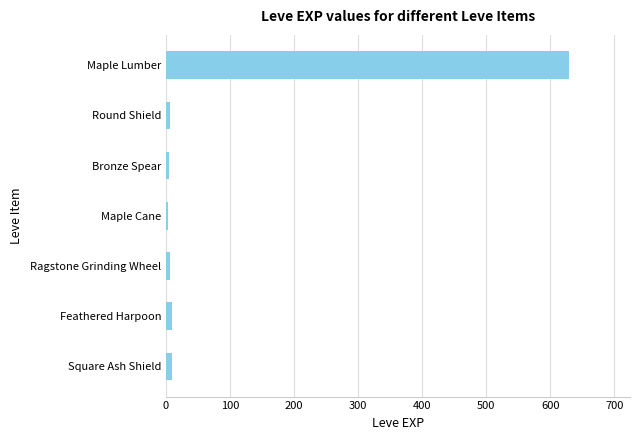

What is the difference between the maximum and minimum values?

627